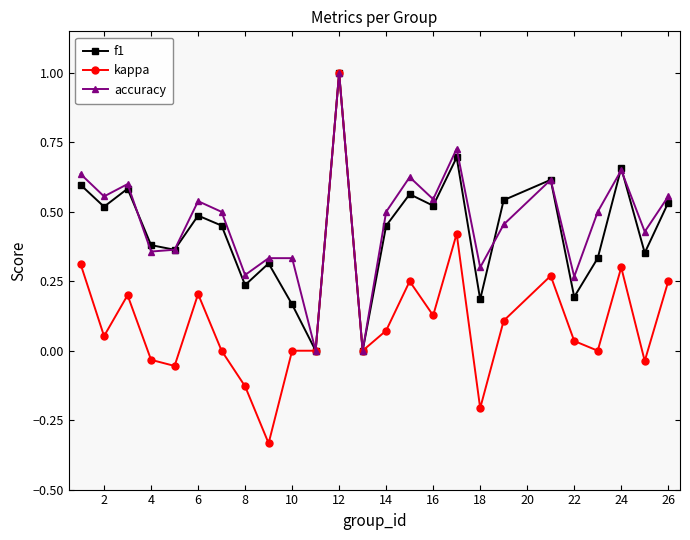

What is the maximum value for f1?

1.0